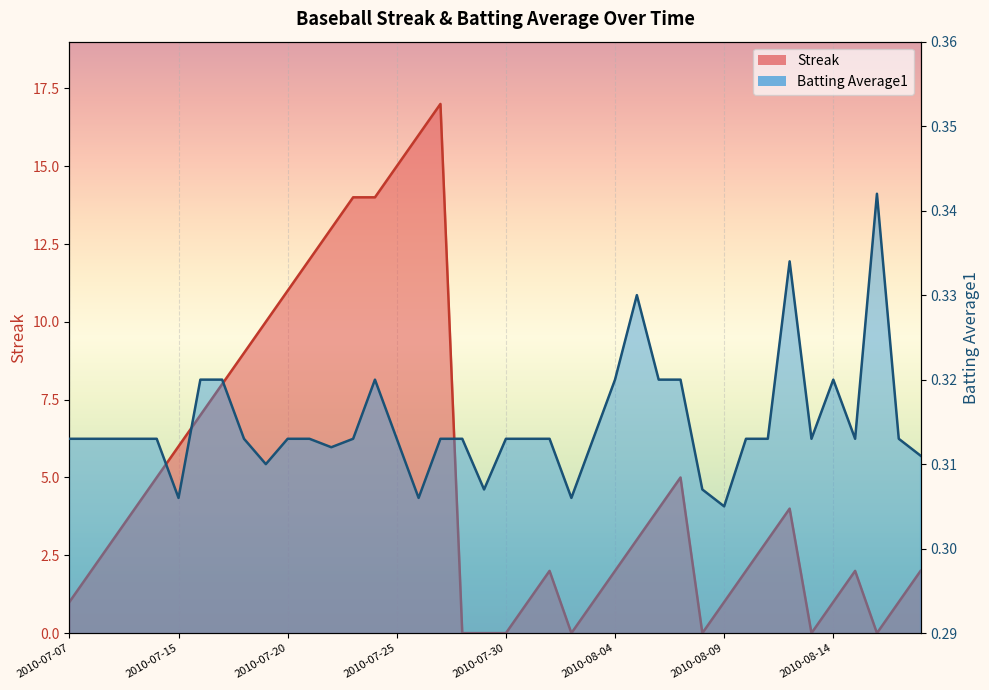

How many positive values does the Streak series have?

33